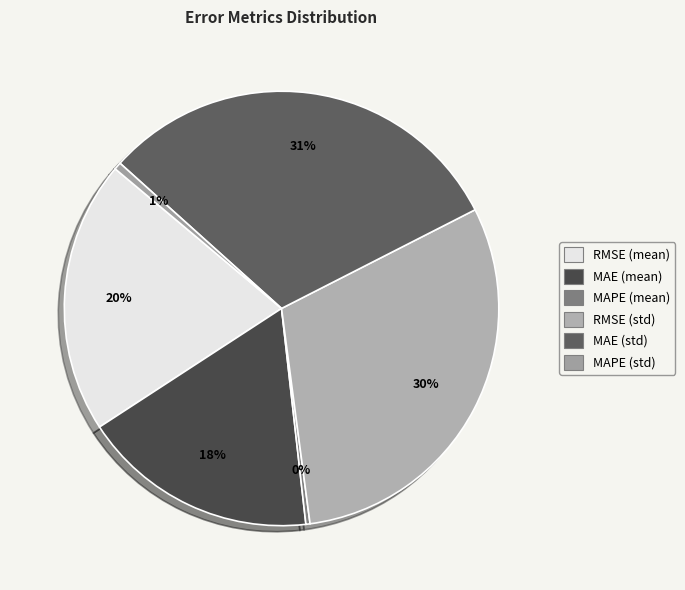

True or false: RMSE (std) accounts for 30% of the total.

True